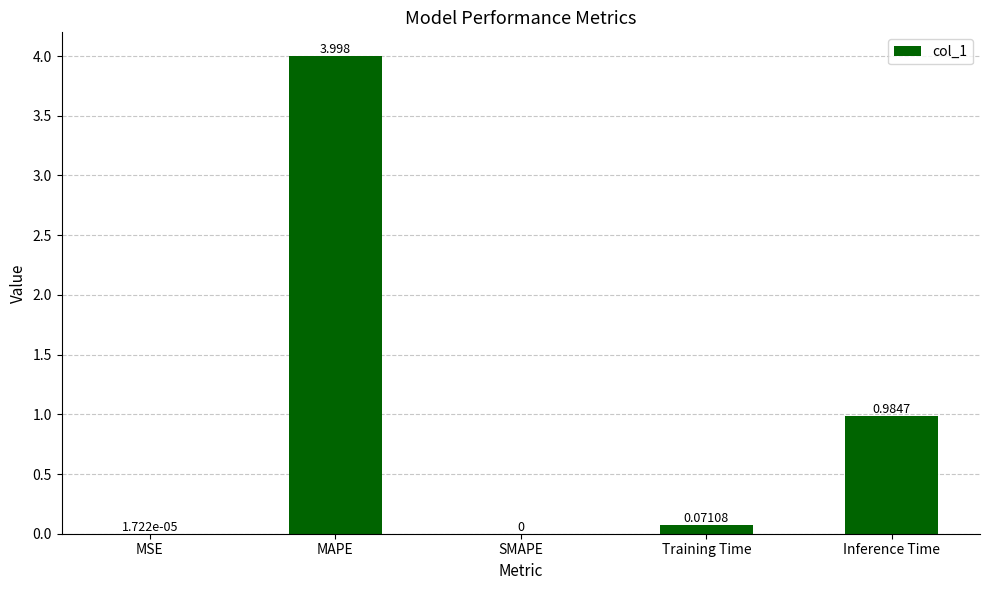

Where is the data nearest to the value 1?

Inference Time